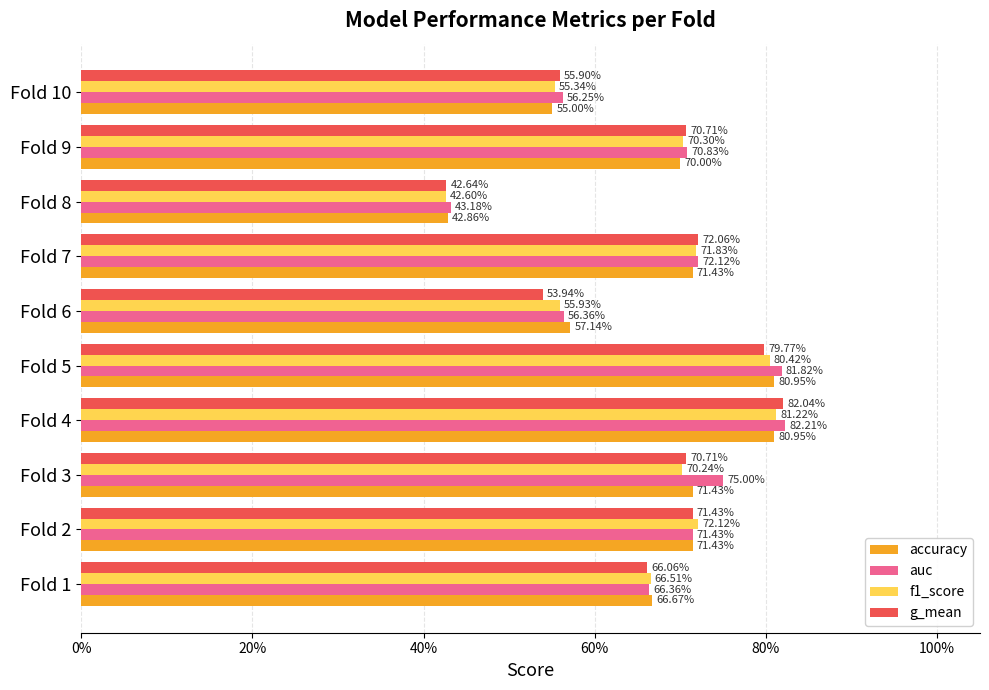

List the series in order of their peak value, lowest first.

accuracy, f1_score, g_mean, auc